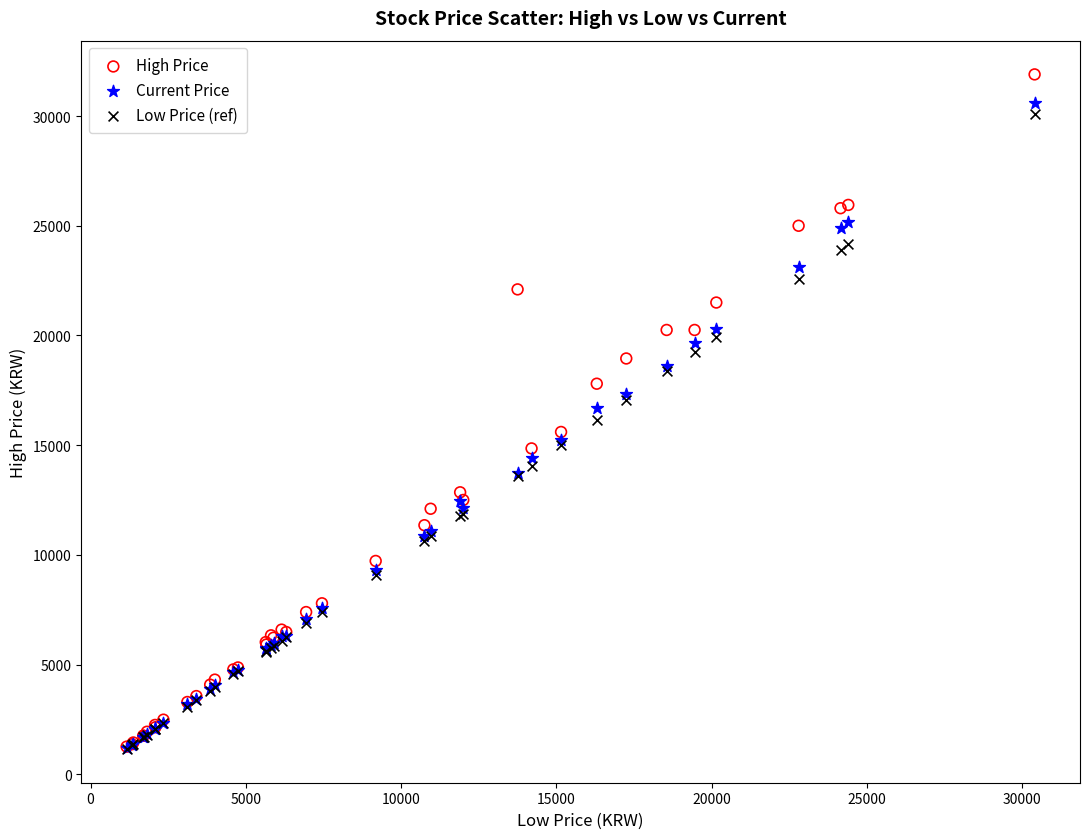

What are all the series names shown in the legend?

High Price, Current Price, Low Price (ref)